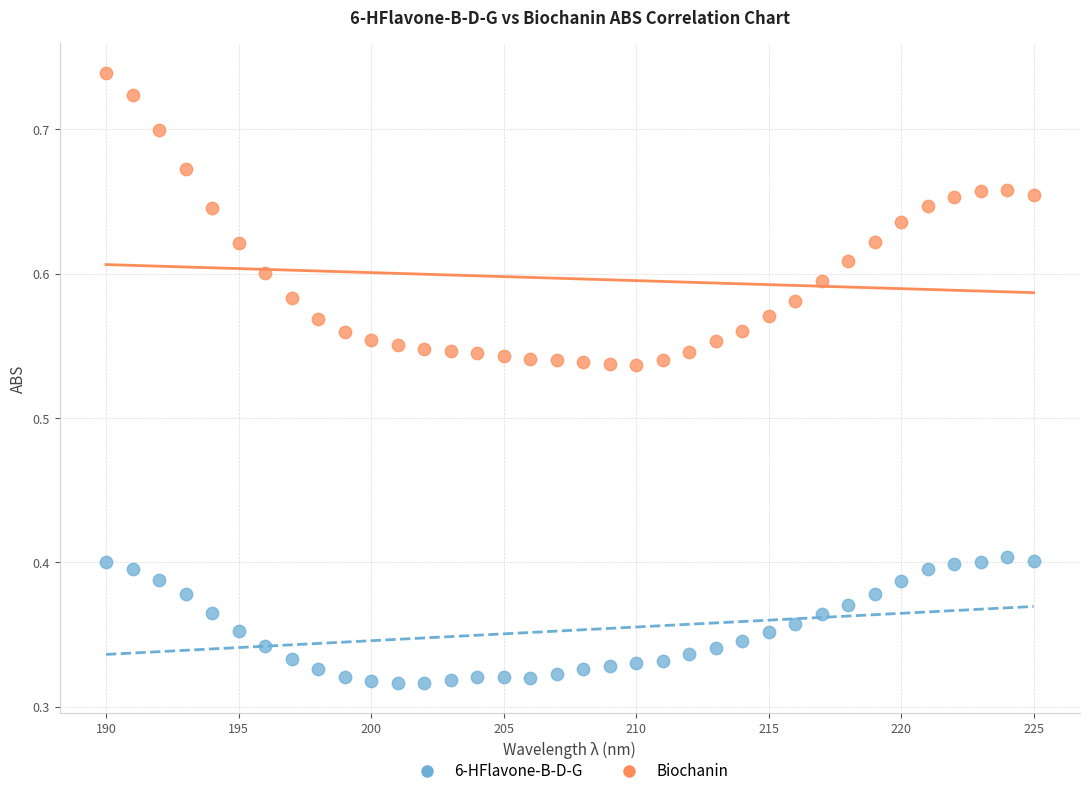

What is the X range (max minus min) for the scatter plot?

35.0